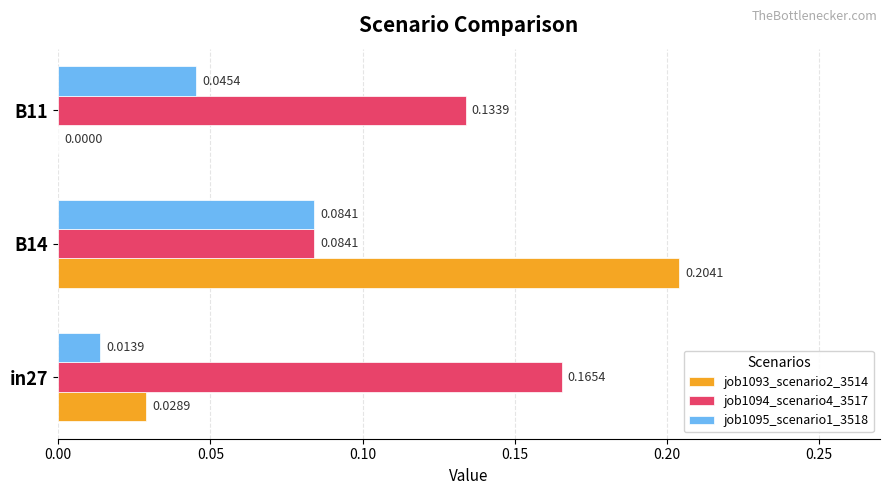

Is the value of job1095_scenario1_3518 at B14 greater than the value of job1093_scenario2_3514 at in27?

Yes